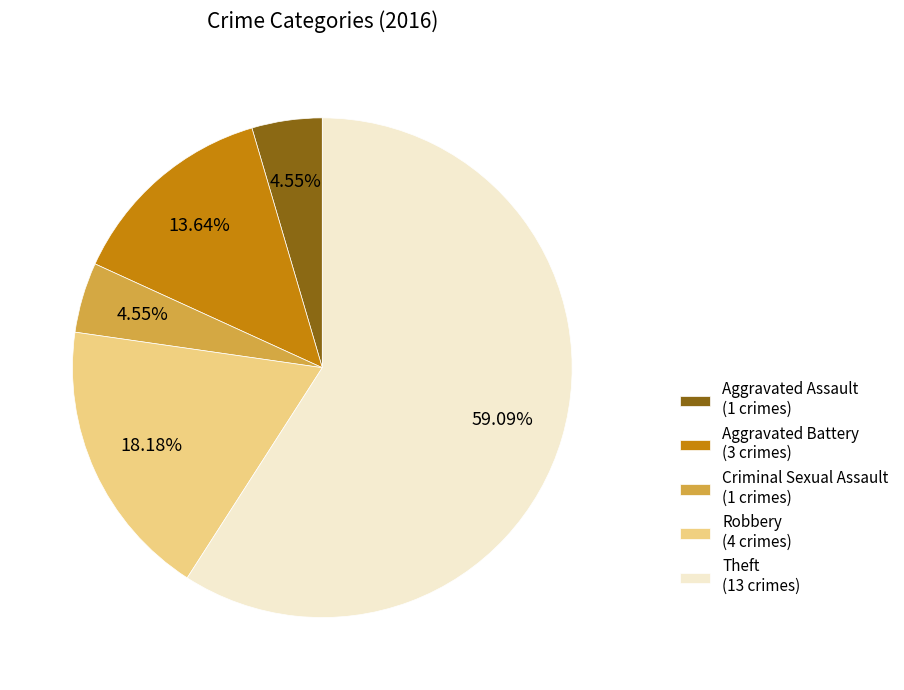

To the nearest percent, what is the difference between the largest and smallest slice percentages?

55%